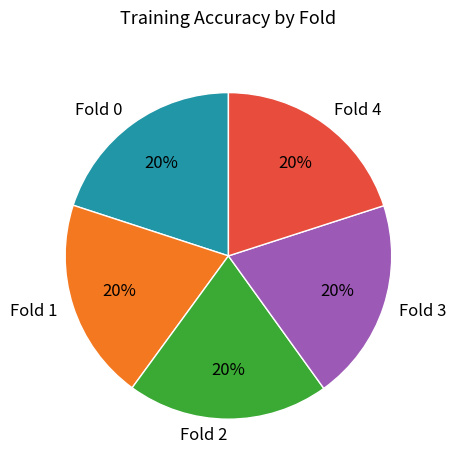

Does any single category account for the majority?

No